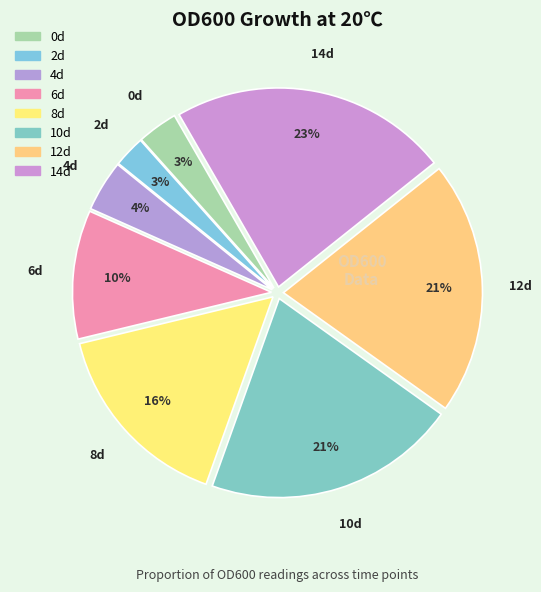

Which category has the smallest portion of the pie?

2d